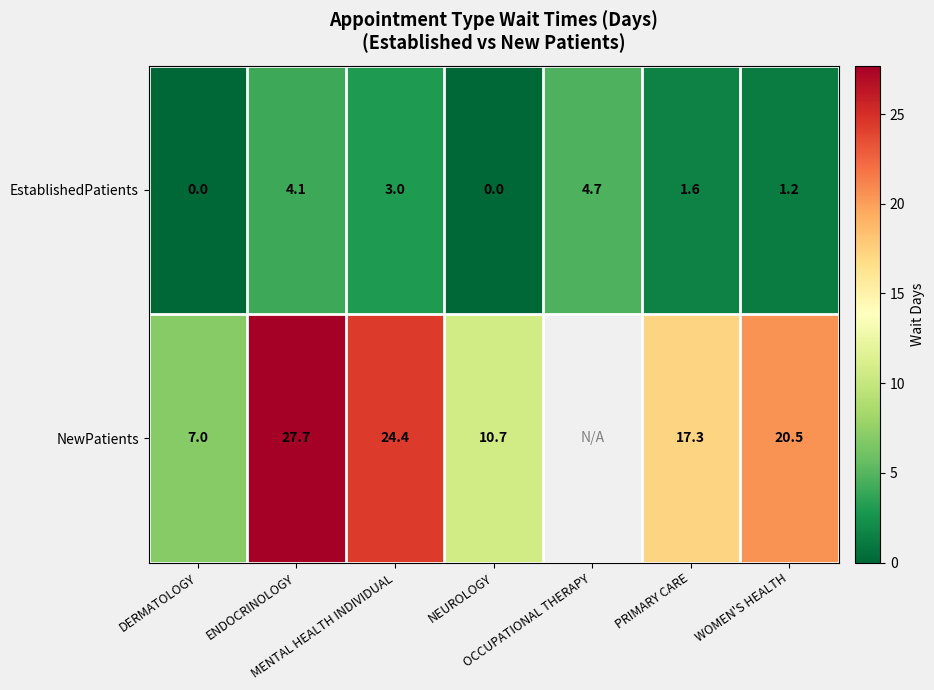

Which has a higher value, WOMEN'S HEALTH or DERMATOLOGY?

WOMEN'S HEALTH